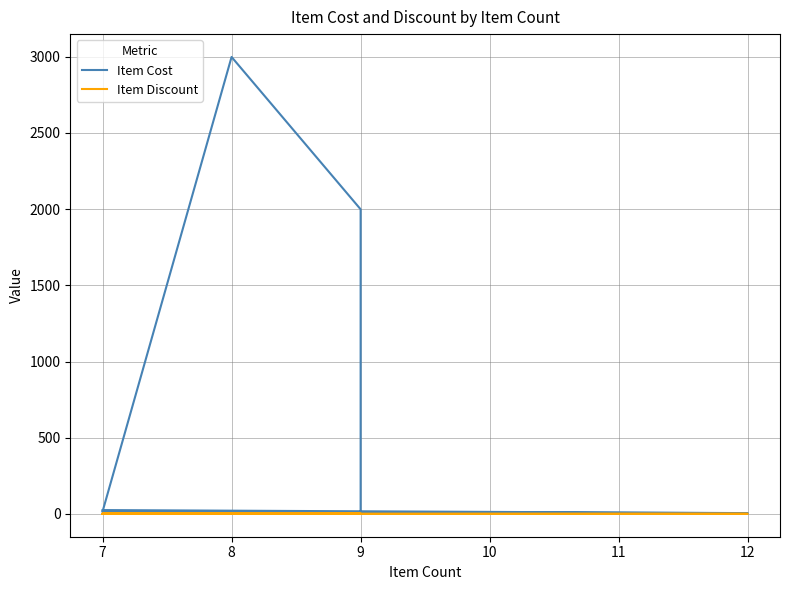

Reading right to left, extract all data points from this chart.

Item Cost: 7.0	6.0	15.0	2999.0	1999.0	1.0	2.0	3.0	13.0	5.0	25.0
Item Discount: 0.0	0.0	0.5	0.5	0.1	0.5	0.0	0.1	0.1	0.5	0.0